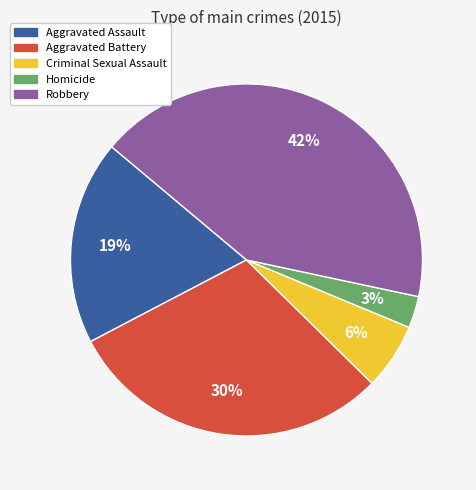

Do Robbery and Aggravated Battery together represent more than half of the pie?

Yes